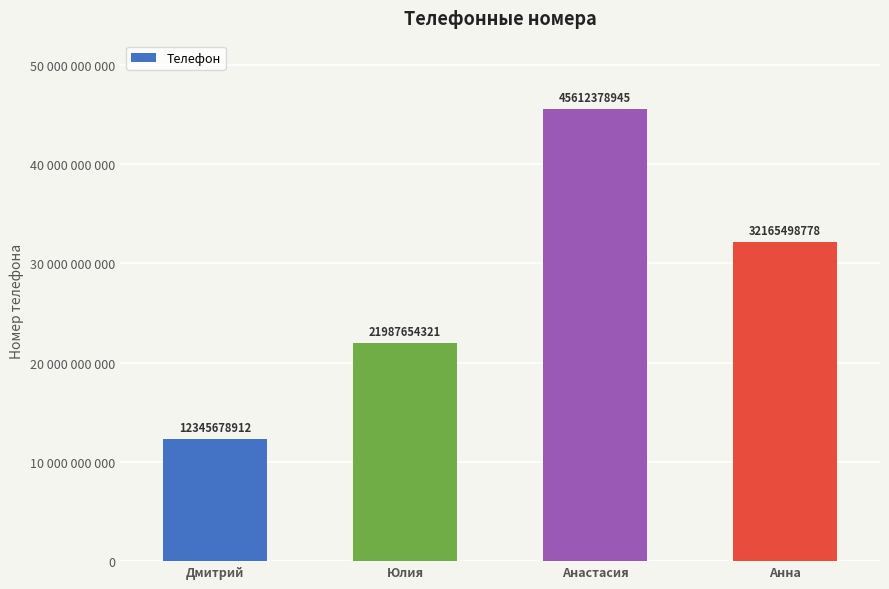

Does the chart contain stacked bars?

No